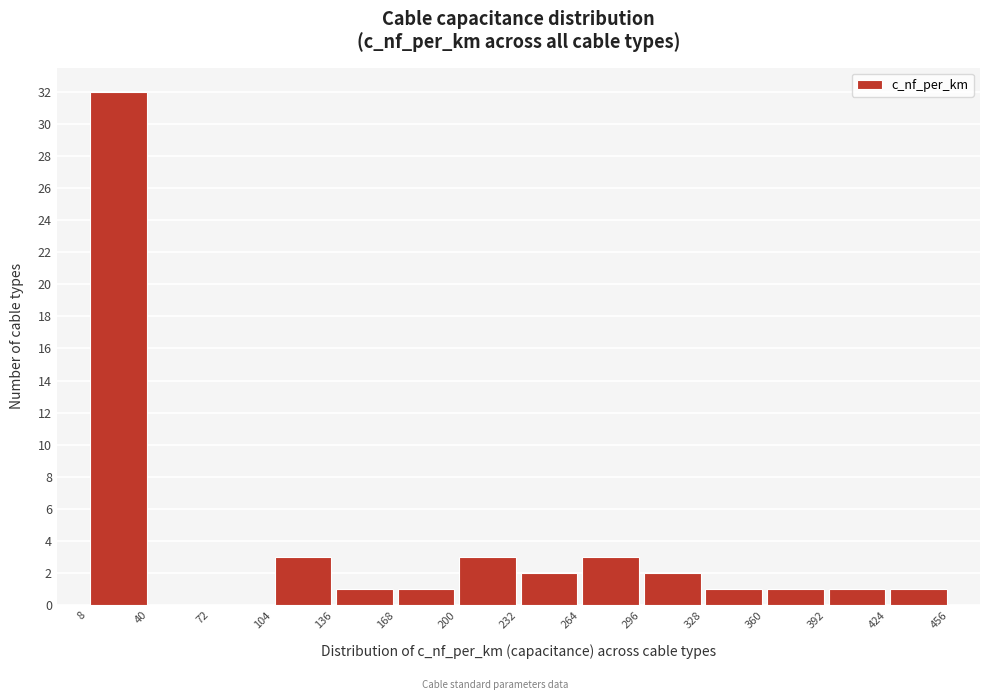

Reading left to right, transcribe this chart: for each bar, give the range it covers on the x-axis and its height. The values are not printed on the chart, so give them approximately, as read against the axis.

8 to 40: 32
40 to 72: 0
72 to 104: 0
104 to 136: 3
136 to 168: 1
168 to 200: 1
200 to 232: 3
232 to 264: 2
264 to 296: 3
296 to 328: 2
328 to 360: 1
360 to 392: 1
392 to 424: 1
424 to 456: 1